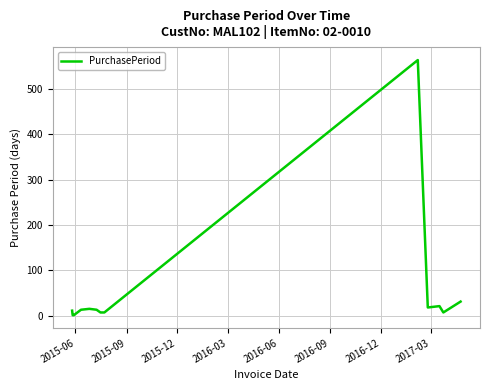

Does the chart have visible grid lines?

Yes